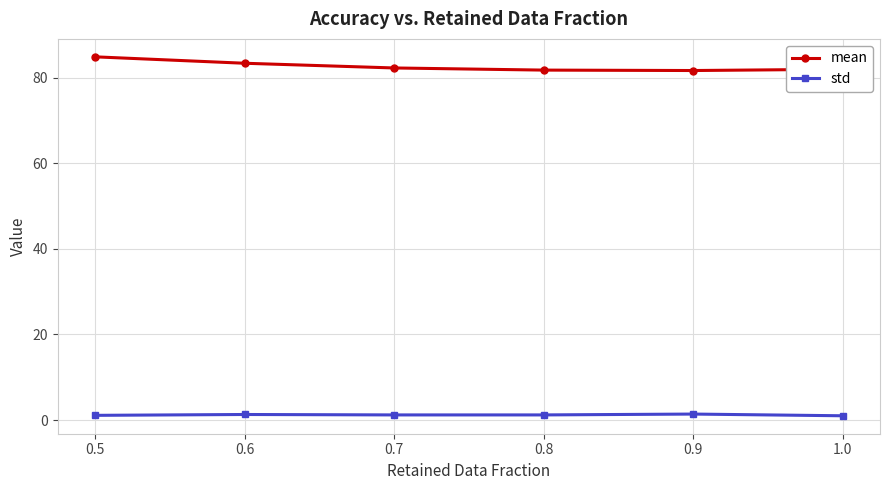

What is the difference between the maximum and minimum values in the std series?

0.4